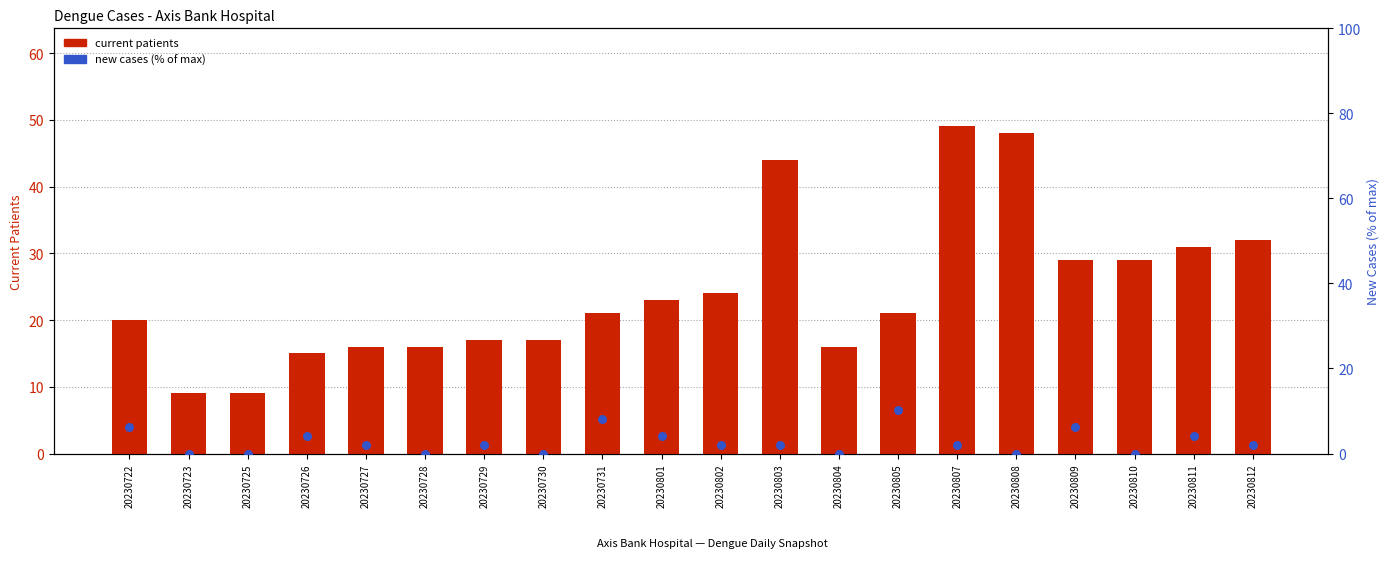

At how many categories does at least one series exceed 45?

2